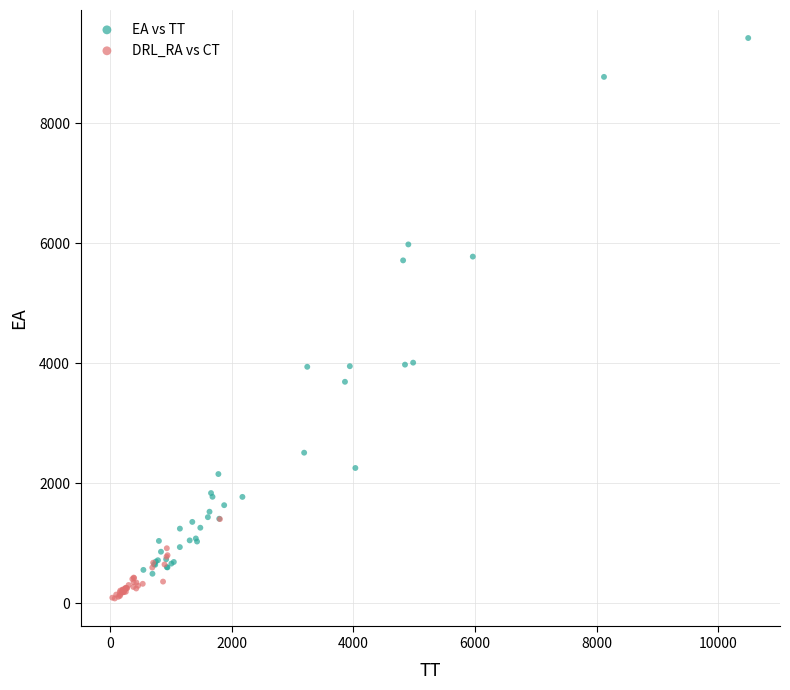

What are all the series names shown in the legend?

EA vs TT, DRL_RA vs CT